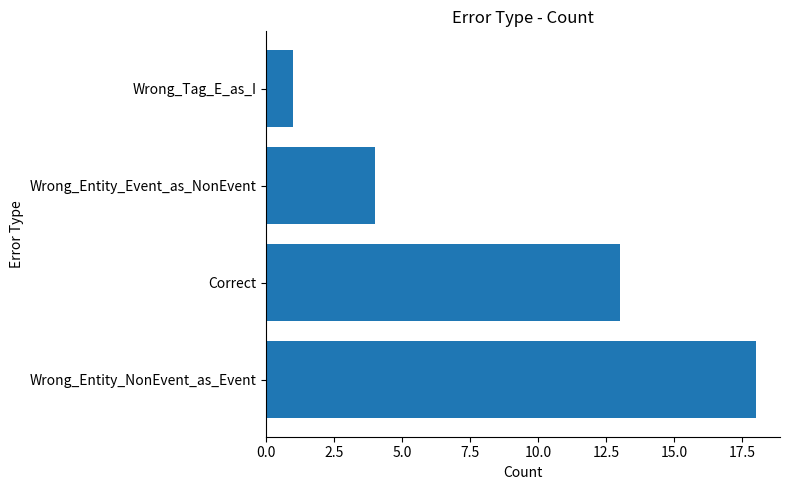

Rank the categories by value from highest to lowest.

Wrong_Entity_NonEvent_as_Event, Correct, Wrong_Entity_Event_as_NonEvent, Wrong_Tag_E_as_I